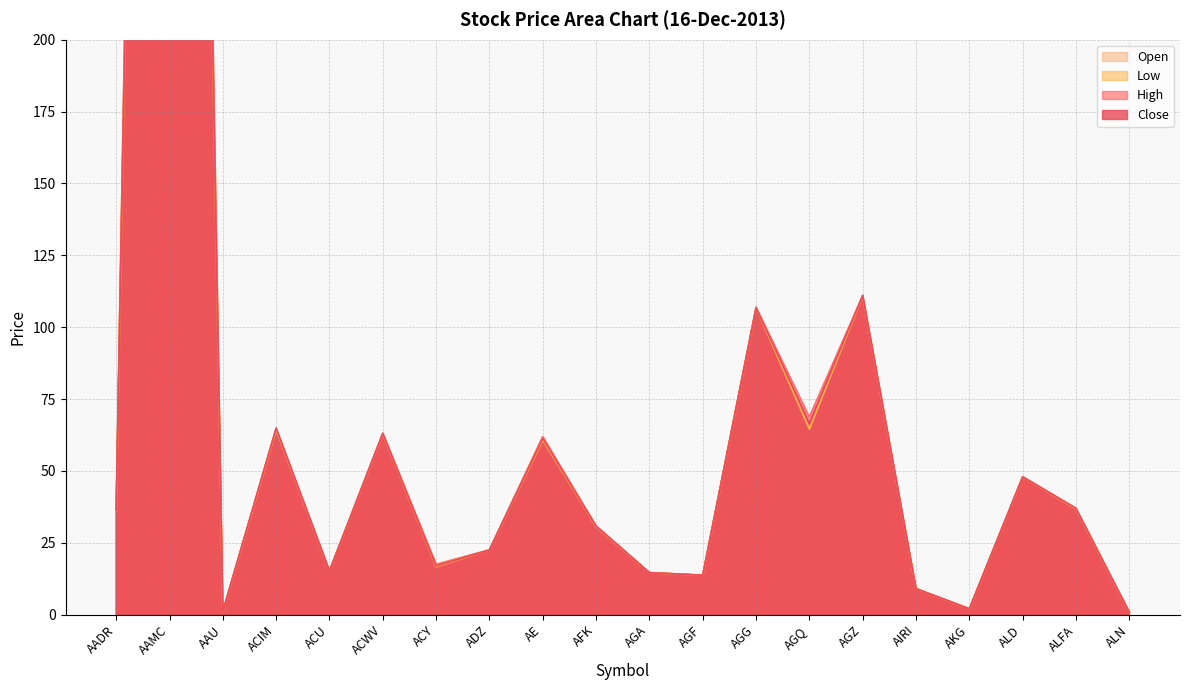

Is it true that Low equals 47.6 at AADR?

False